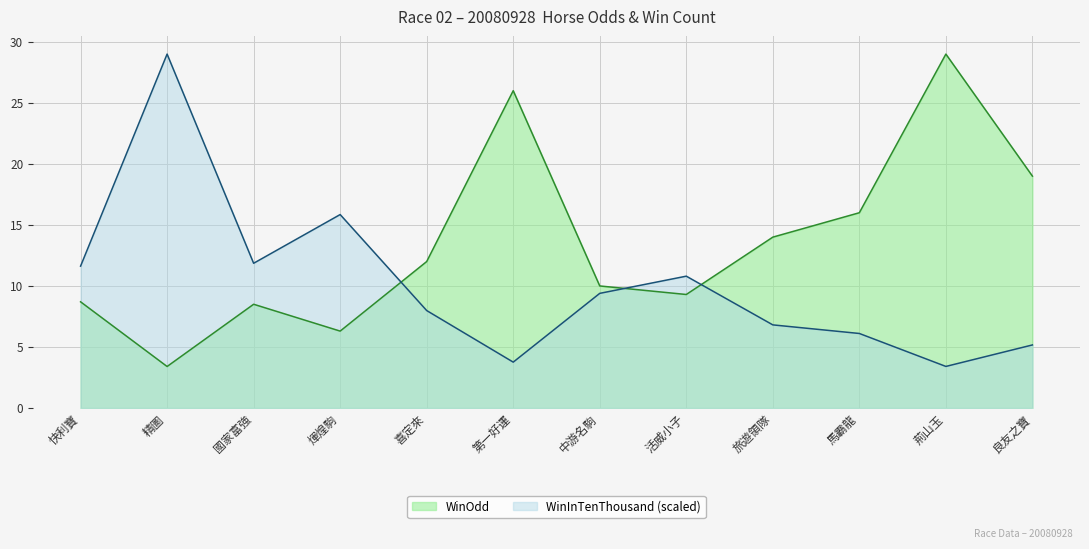

At which category does the chart reach its minimum across all series?

精圖